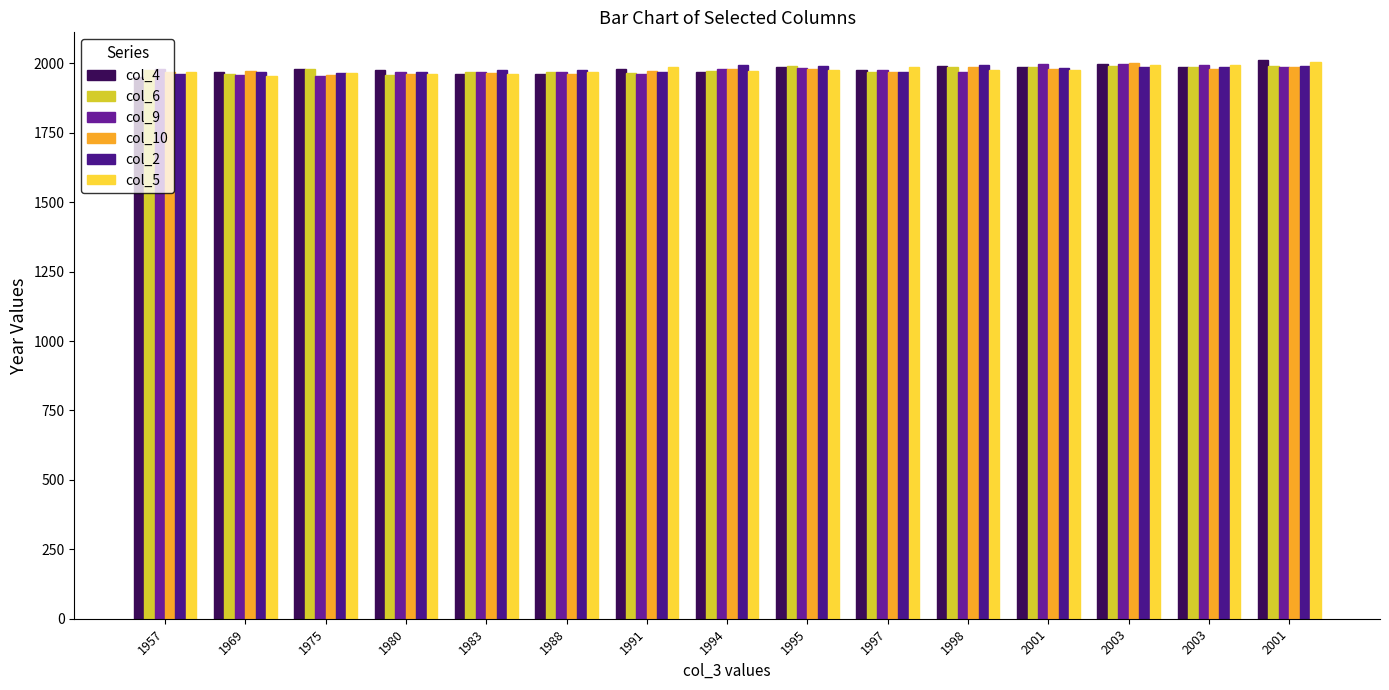

Between 1957 and 2003, which is larger?

2003